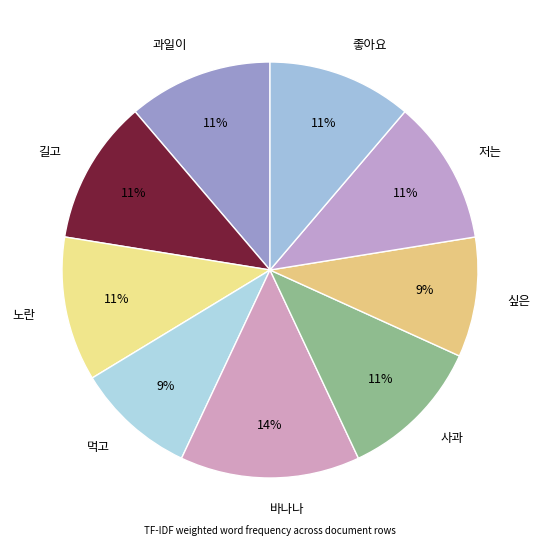

The 과일이 slice represents 18% of the pie. True or false?

False